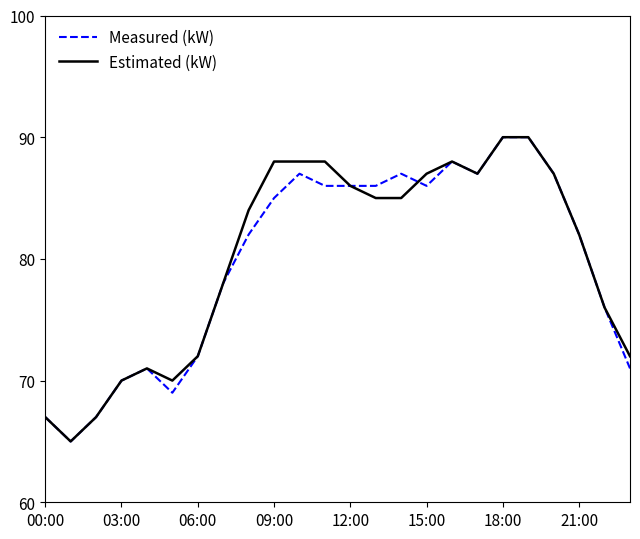

What is the minimum value for Measured (kW)?

65